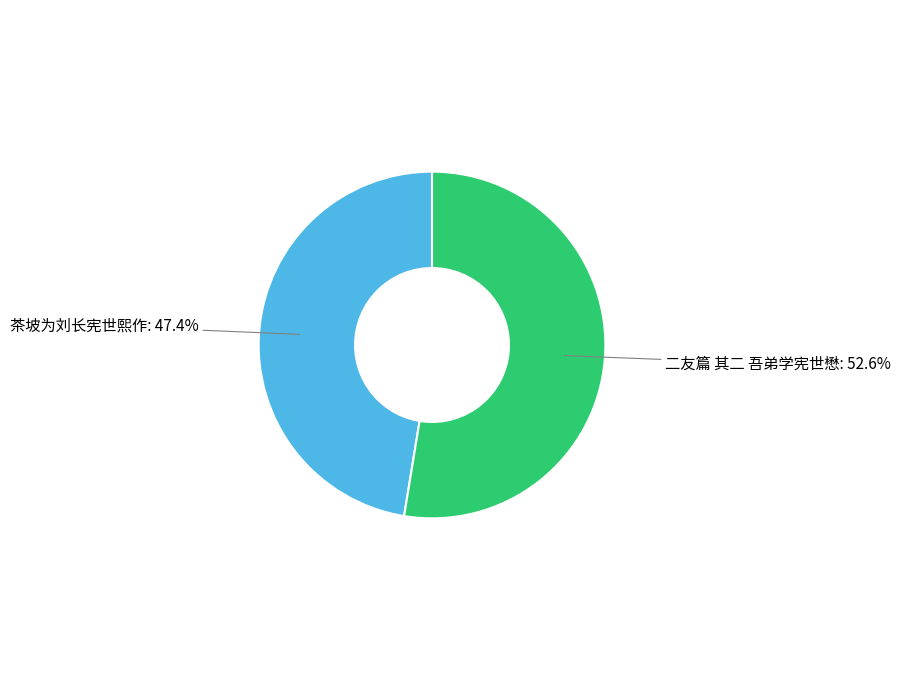

Is there a majority slice in this chart?

Yes